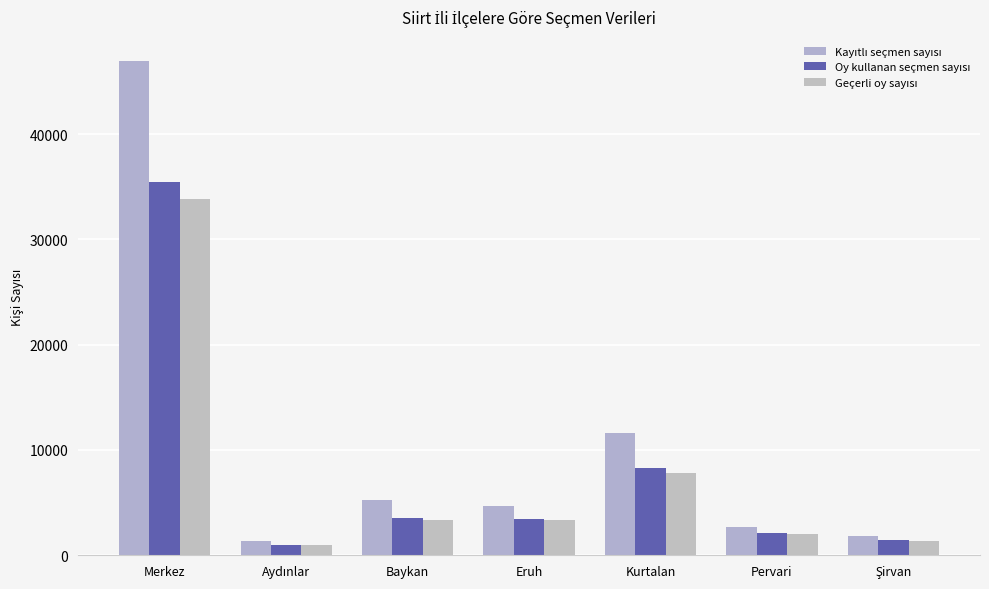

How many distinct data groups are displayed?

3